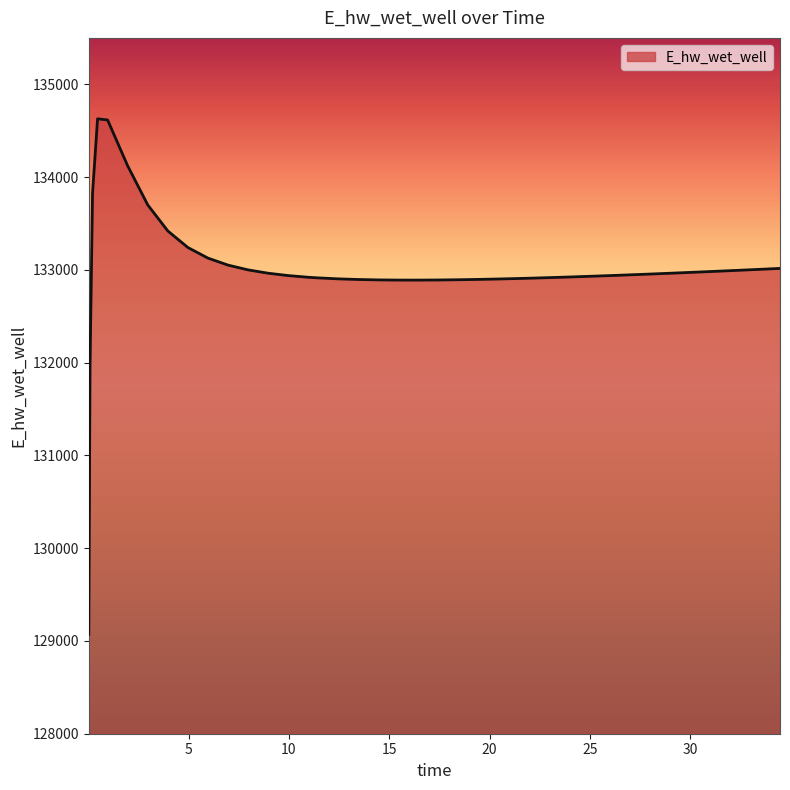

What is the maximum value shown in the chart?

134628.0